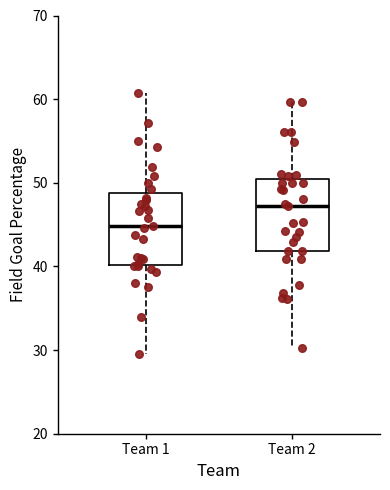

Where does the lower whisker of the box for Team 1 end on the y-axis? The values are not printed on the chart, so give them approximately, as read against the axis.

30